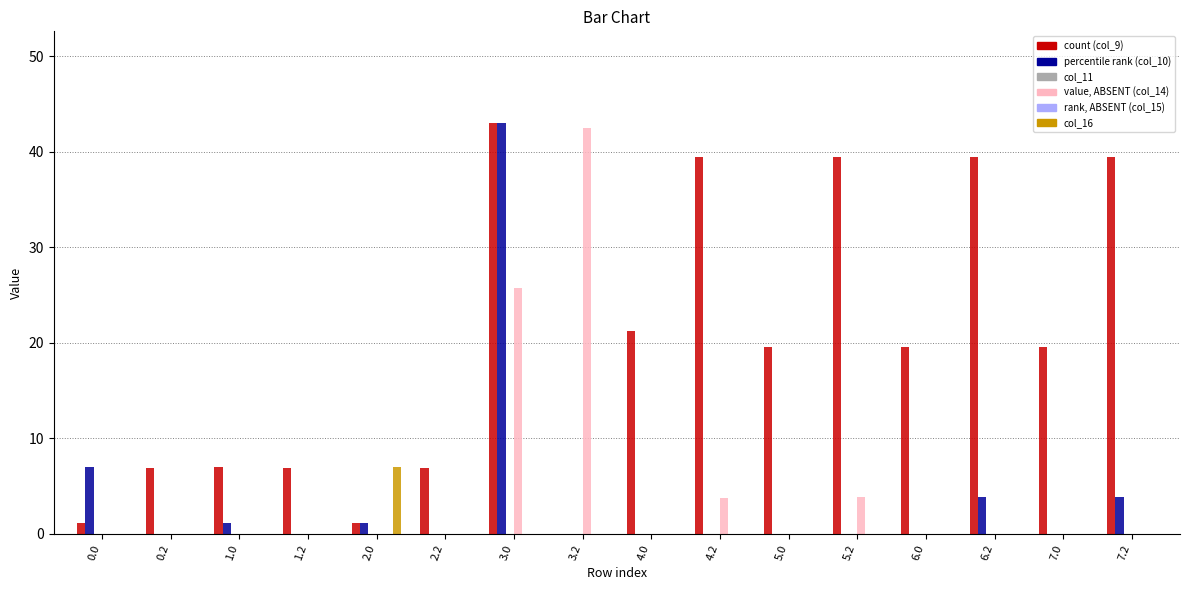

Rank the series at 5.2 from highest to lowest value.

col_9, col_14, col_10, col_11, col_15, col_16